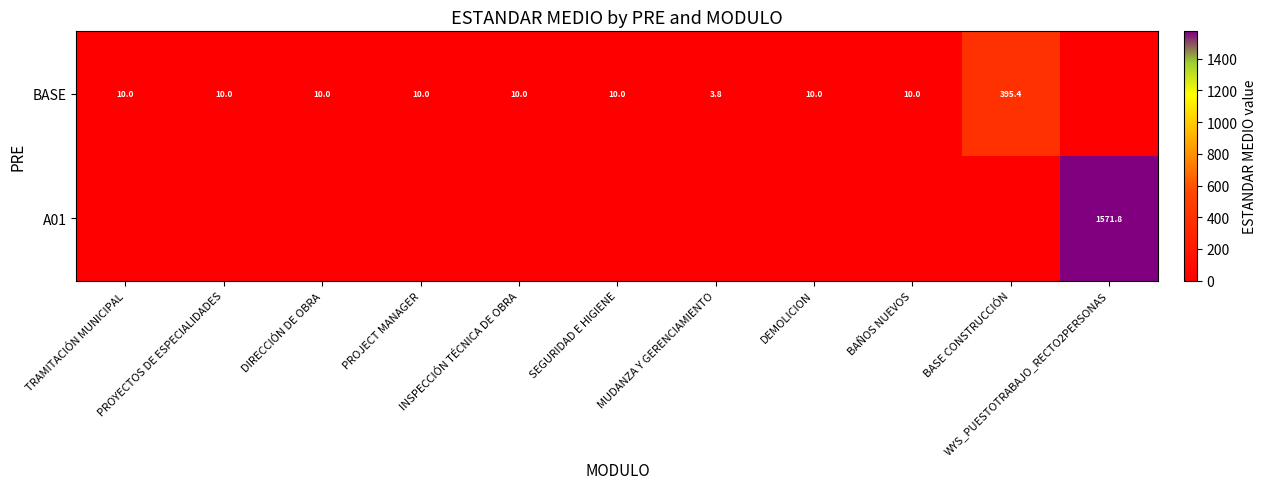

The value of BASE at BASE CONSTRUCCIÓN is 395.4. True or false?

True